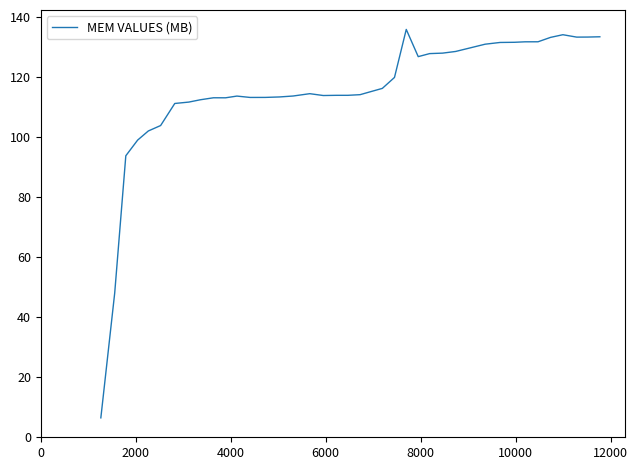

What is the difference between the maximum and minimum values?

129.7